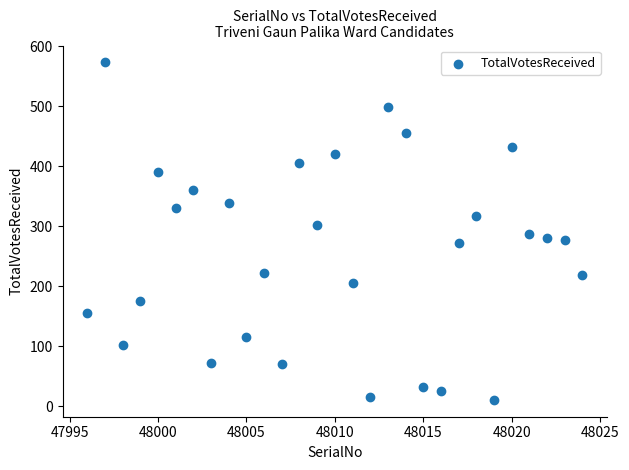

What is the range of X values (max minus min)?

28